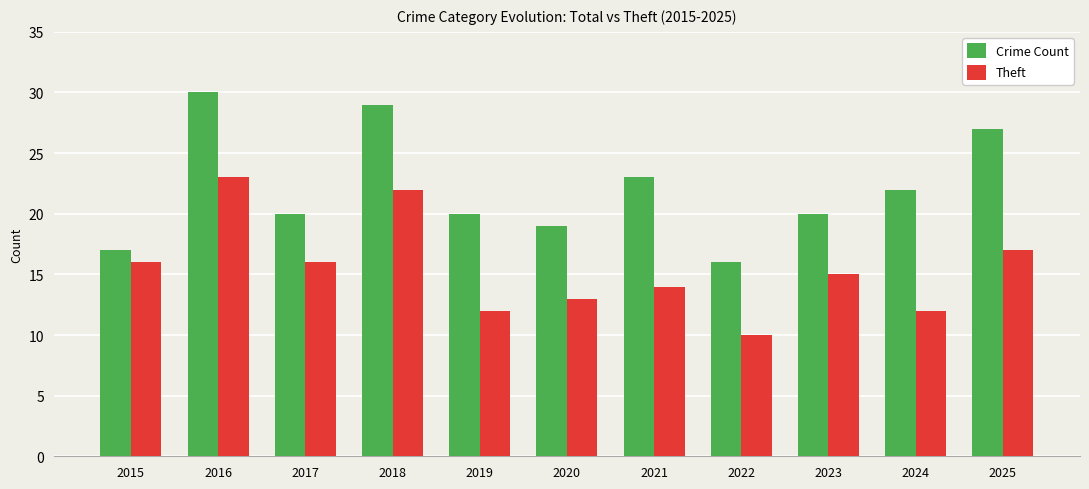

Where is Crime Count nearest to the value 23?

2021